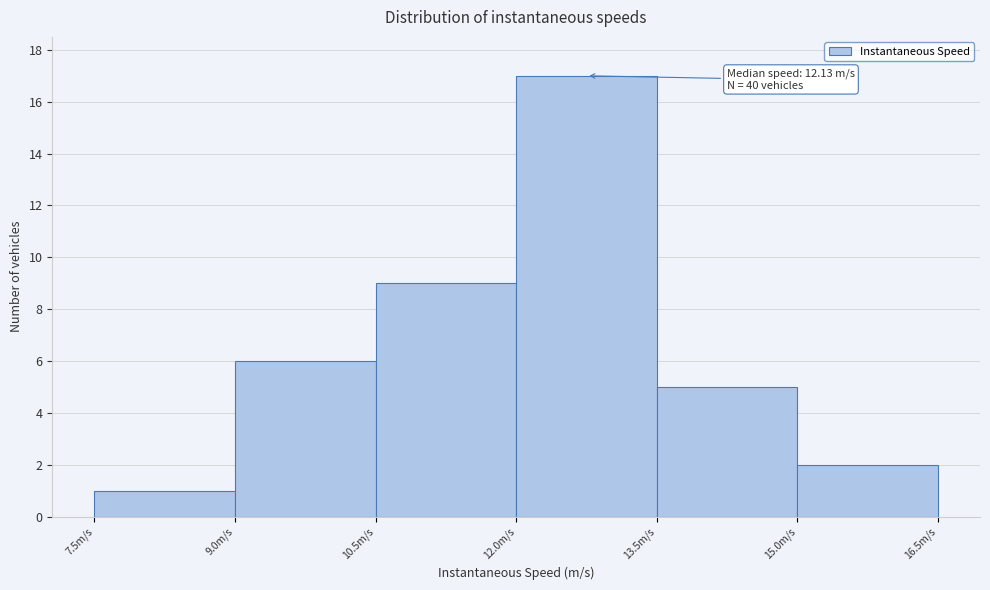

Over which range of the x-axis is the bar tallest?

12.0 to 13.5